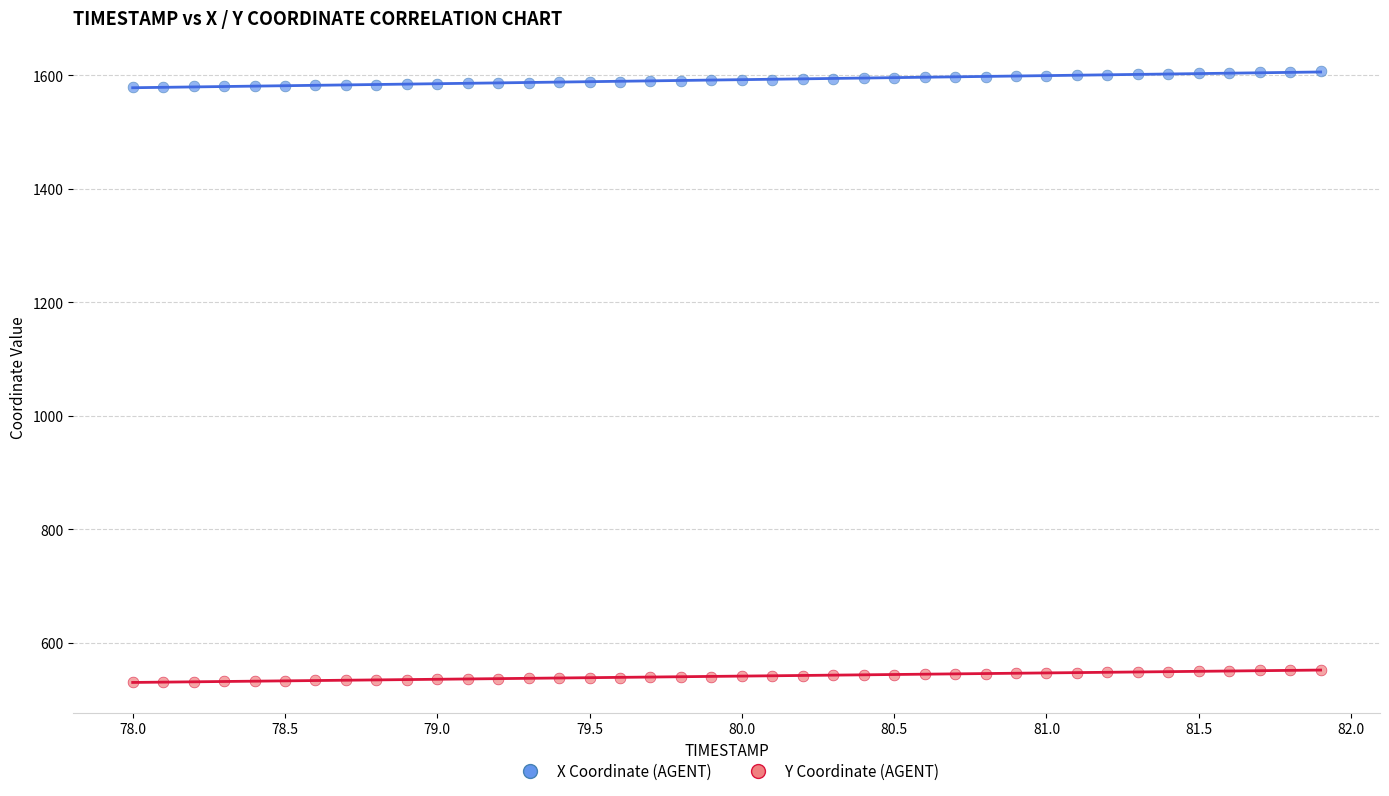

Across all data points, what is the range of Y values (max minus min)?

1076.1